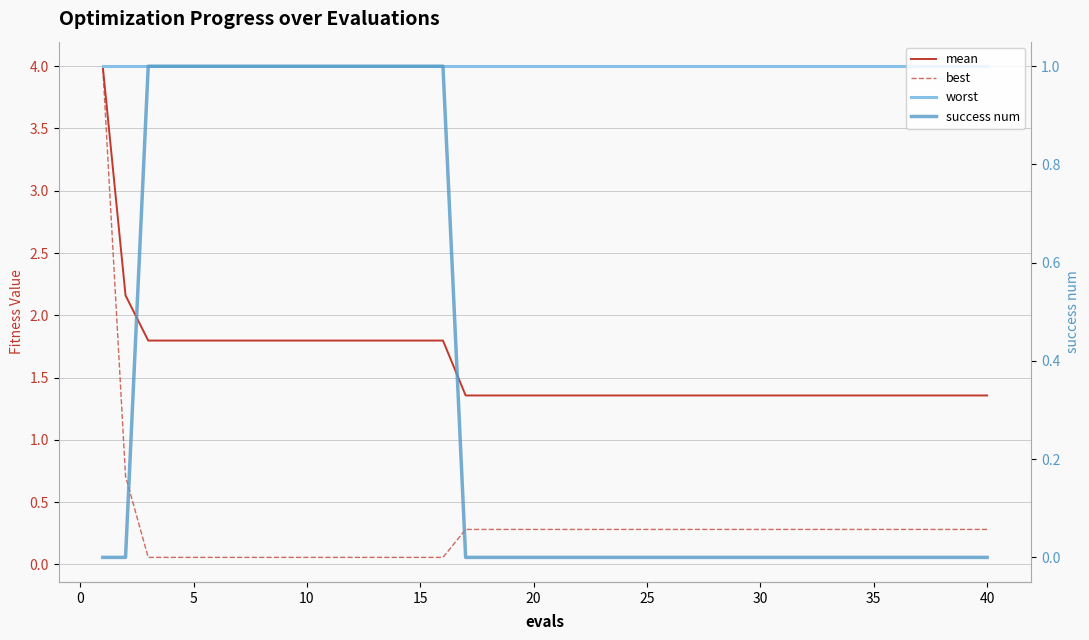

What is the sum of the worst values at 15 and 39?

8.0